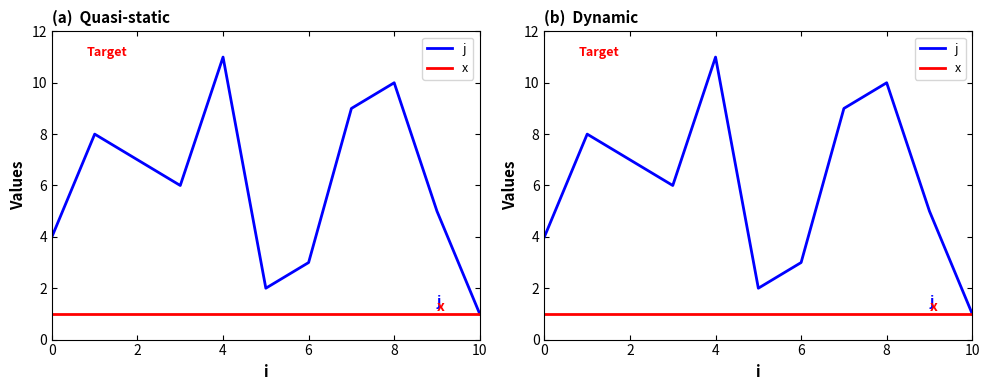

The x series shows 1 at 6. True or false?

True